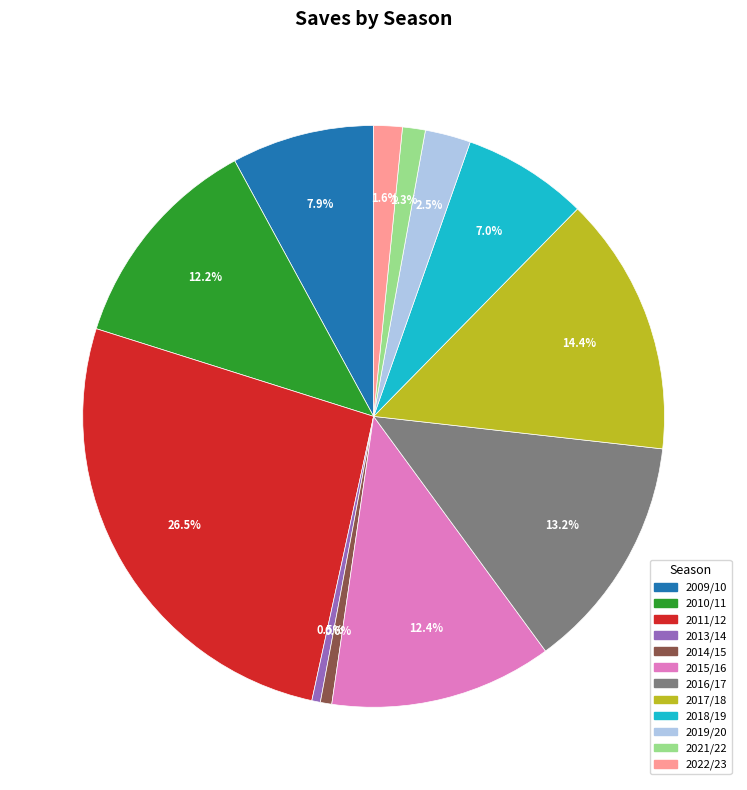

Which has a higher value, 2018/19 or 2014/15?

2018/19